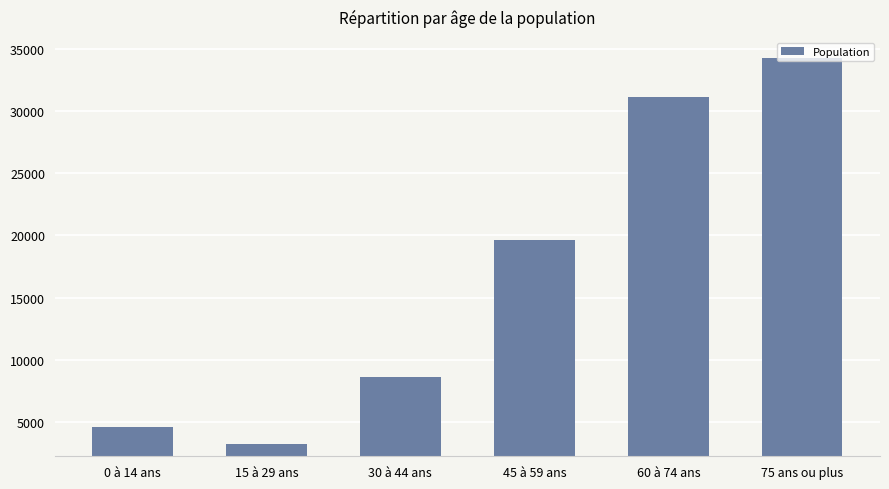

Are the bars grouped side by side (vs. stacked)?

No